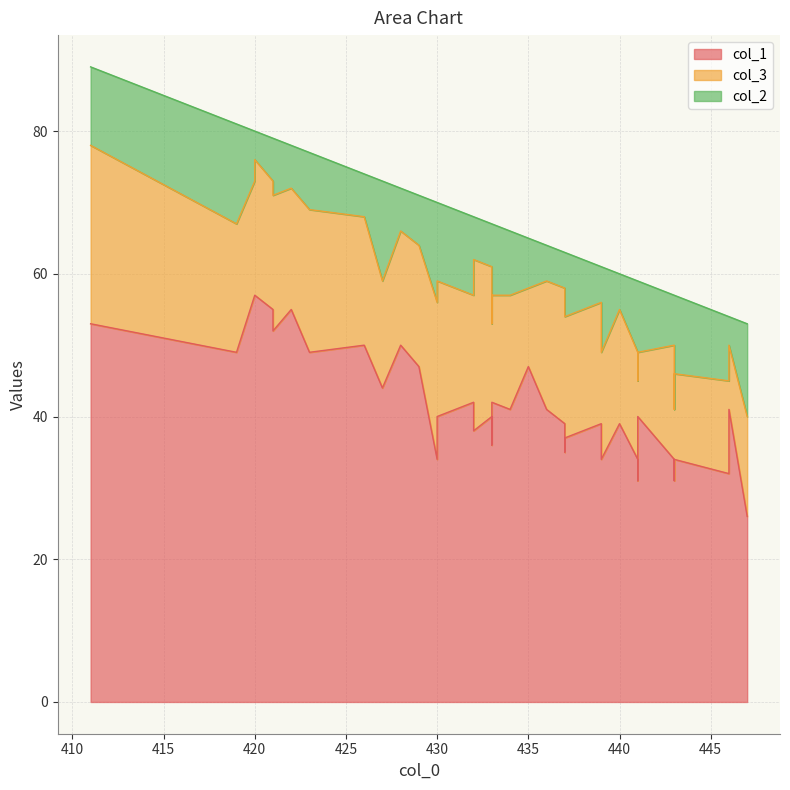

Is it true that col_2 equals 5 at 427?

False